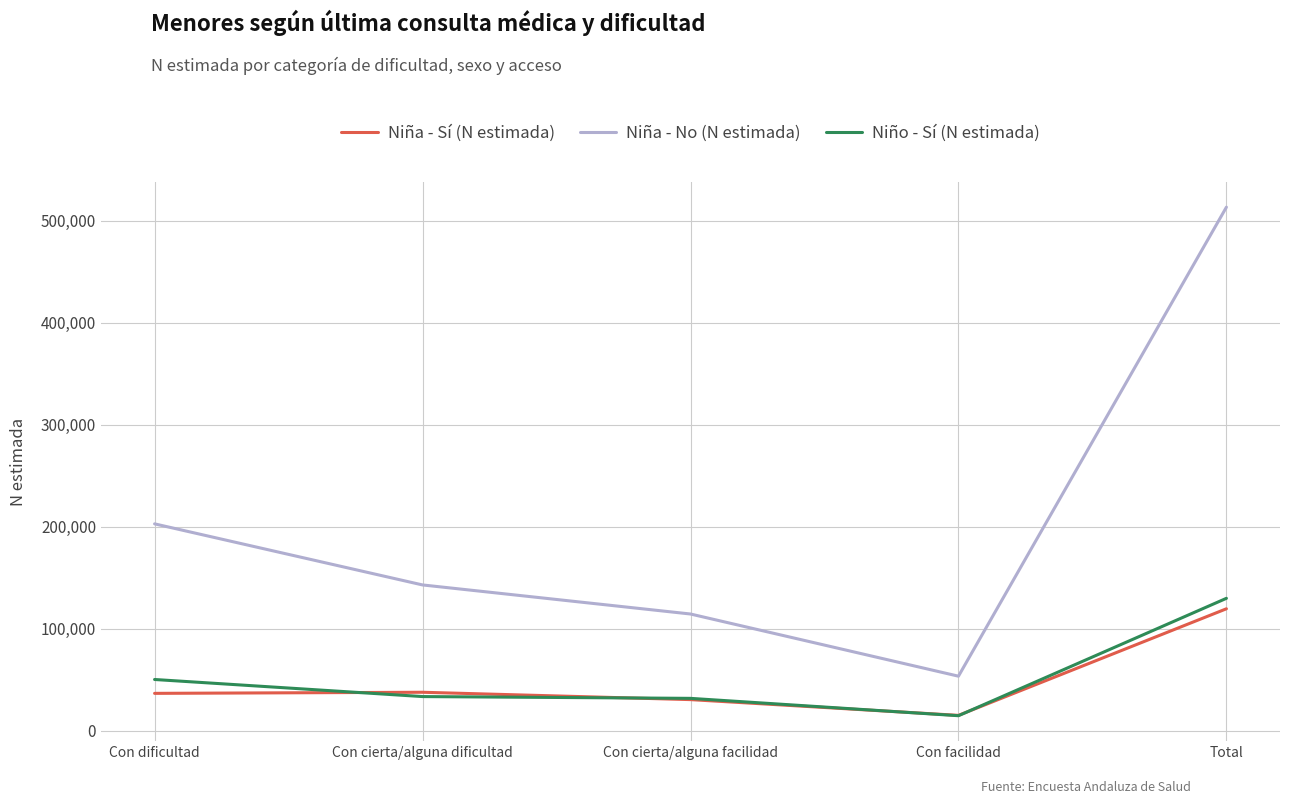

True or false: Niño - Sí (N estimada) has more than 1 interior local peaks.

False